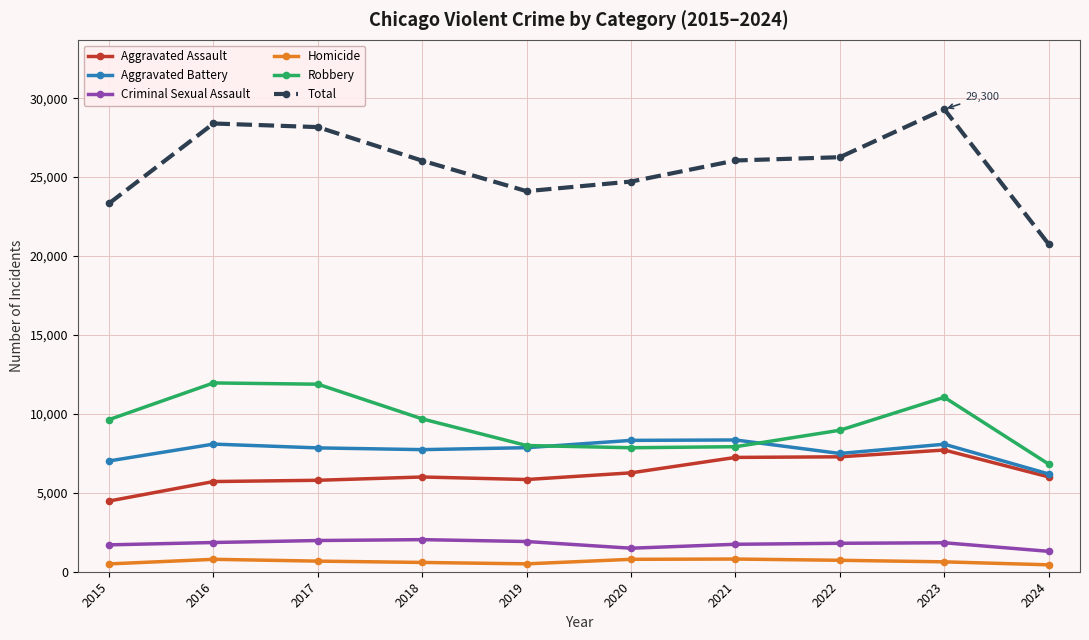

How many data points in Robbery are less than 9638?

5